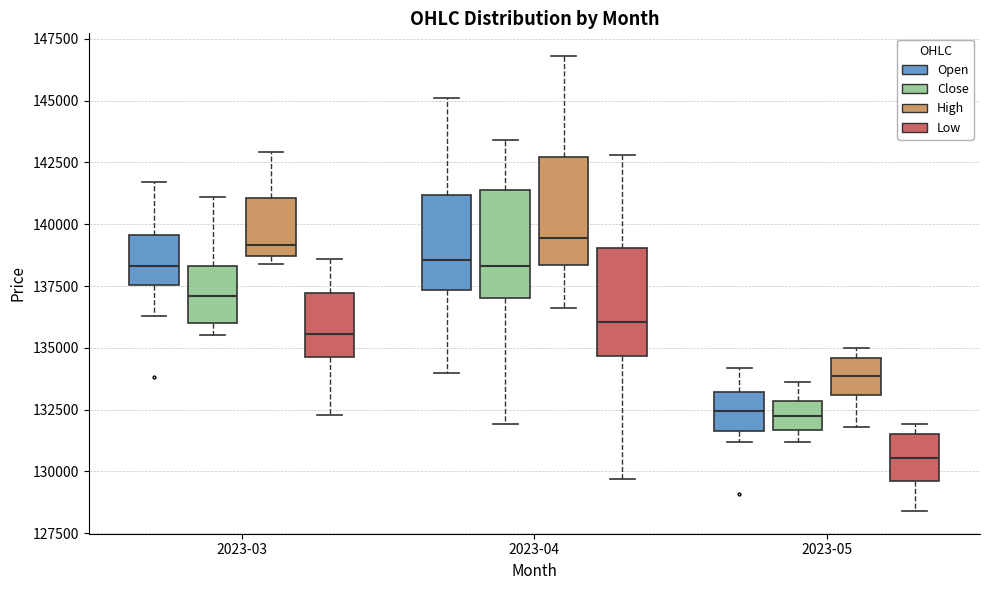

Reading left to right, transcribe this box plot: for each box, give where its median line is, the range the box spans, and where its two whiskers end, as read against the y-axis. The values are not printed on the chart, so give them approximately, as read against the axis.

2023-03 (Open): median 138500, box 137500 to 139500, whiskers 136500 to 141500
2023-03 (Close): median 137000, box 136000 to 138500, whiskers 135500 to 141000
2023-03 (High): median 139000, box 138500 to 141000, whiskers 138500 (just below the box's lower edge) to 143000
2023-03 (Low): median 135500, box 134500 to 137000, whiskers 132500 to 138500
2023-04 (Open): median 138500, box 137500 to 141000, whiskers 134000 to 145000
2023-04 (Close): median 138500, box 137000 to 141500, whiskers 132000 to 143500
2023-04 (High): median 139500, box 138500 to 142500, whiskers 136500 to 147000
2023-04 (Low): median 136000, box 134500 to 139000, whiskers 129500 to 143000
2023-05 (Open): median 132500, box 131500 to 133000, whiskers 131000 to 134000
2023-05 (Close): median 132500, box 131500 to 133000, whiskers 131000 to 133500
2023-05 (High): median 134000, box 133000 to 134500, whiskers 132000 to 135000
2023-05 (Low): median 130500, box 129500 to 131500, whiskers 128500 to 132000